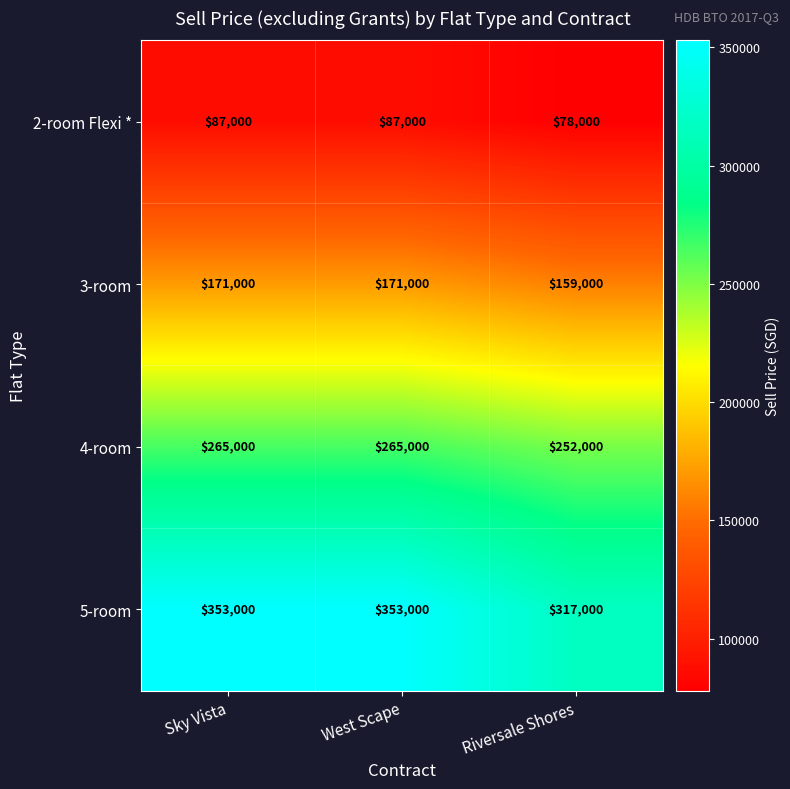

Rank the series at Riversale Shores from lowest to highest value.

2-room Flexi *, 3-room, 4-room, 5-room